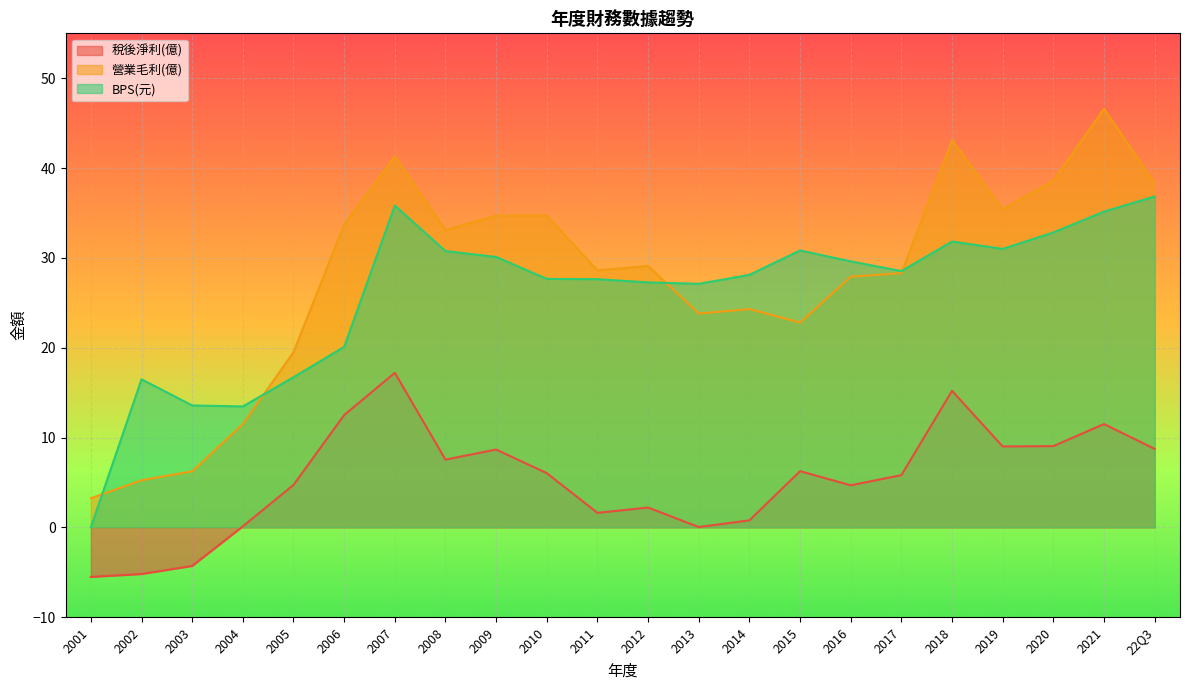

What is the difference between the highest and lowest values at 2015?

24.6